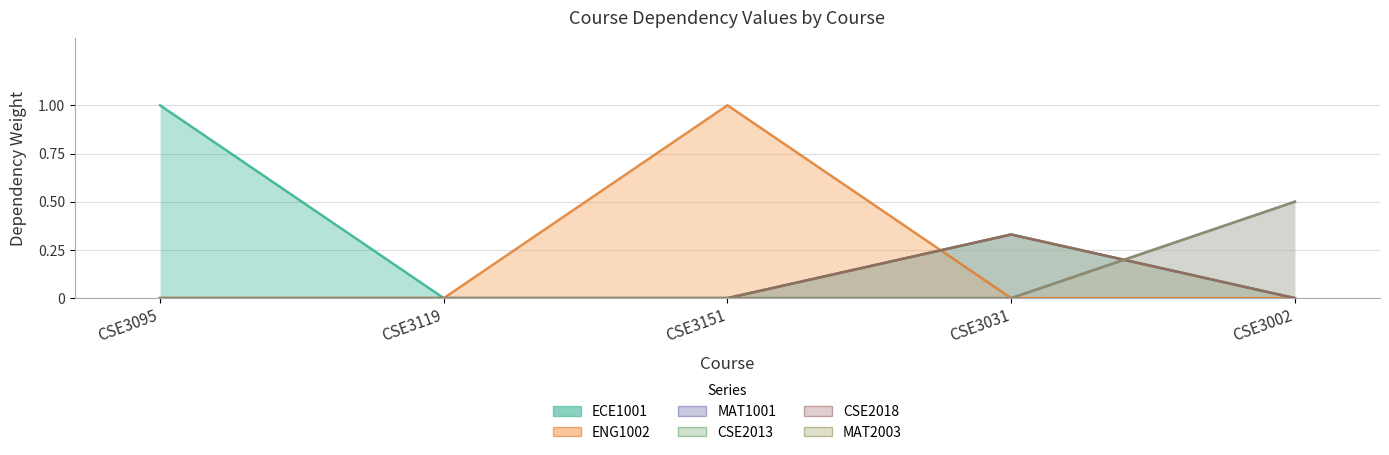

Is it true that CSE2018 equals 0.0 at CSE3151?

True